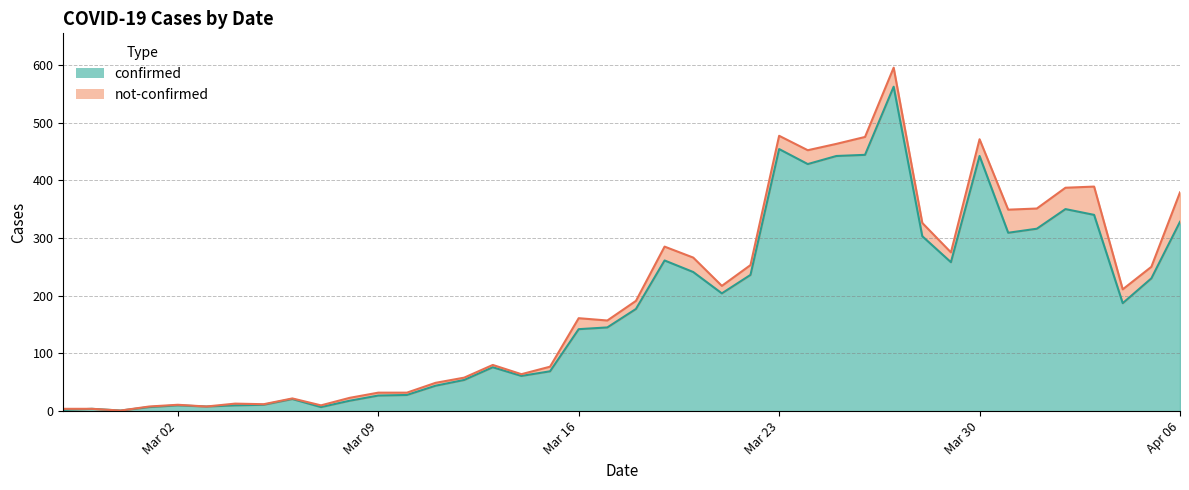

The value at 2020-03-19 is 440. True or false?

False